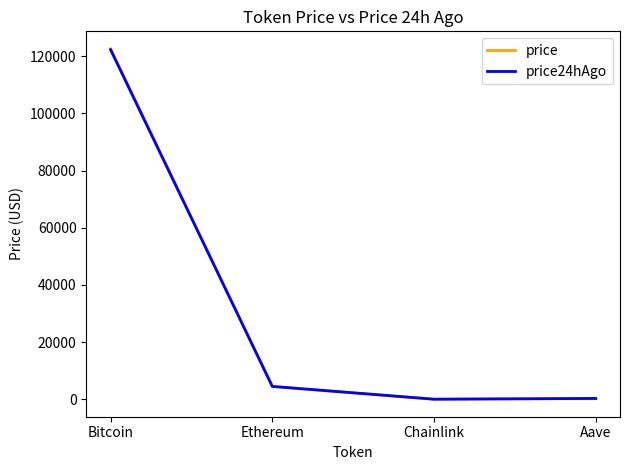

What is the spread (max minus min) of values at Ethereum?

10.8